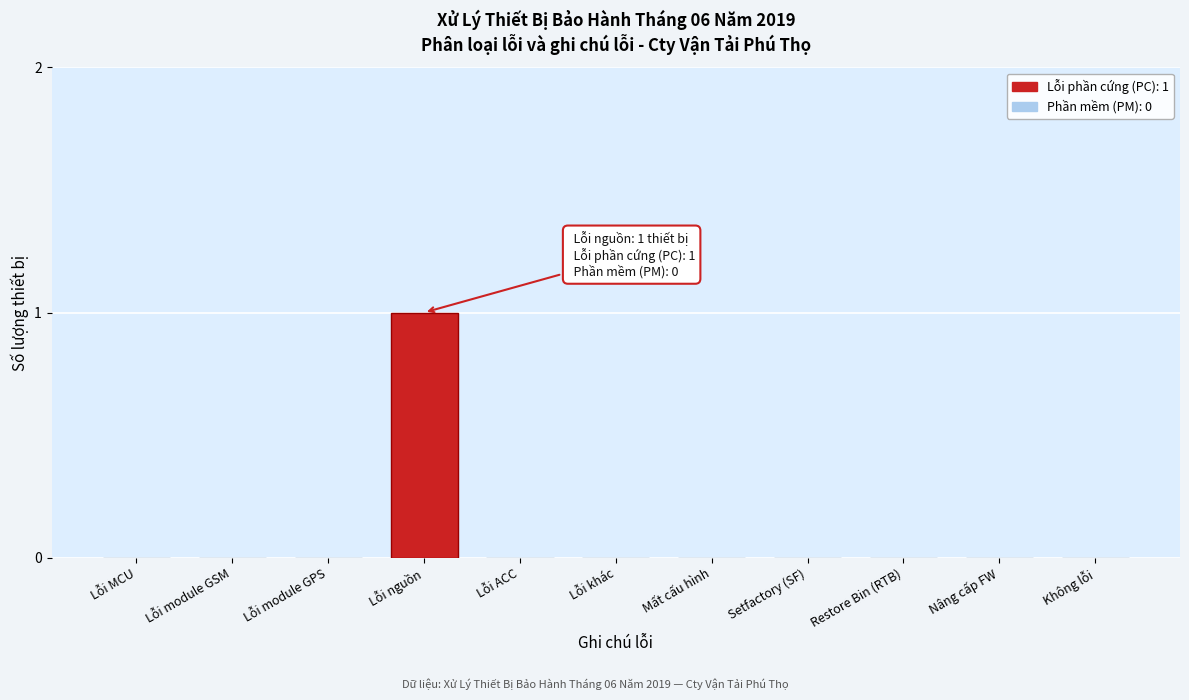

Reading right to left, transcribe all the data shown in this chart.

Không lỗi=0	Nâng cấp FW=0	Restore Bin (RTB)=0	Setfactory (SF)=0	Mất cấu hình=0	Lỗi khác=0	Lỗi ACC=0	Lỗi nguồn=1	Lỗi module GPS=0	Lỗi module GSM=0	Lỗi MCU=0